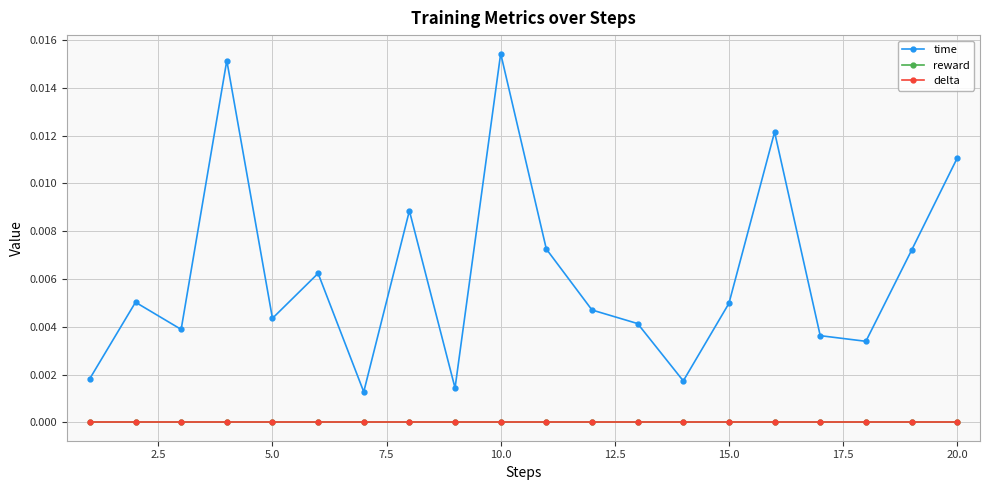

Does the chart have visible grid lines?

Yes